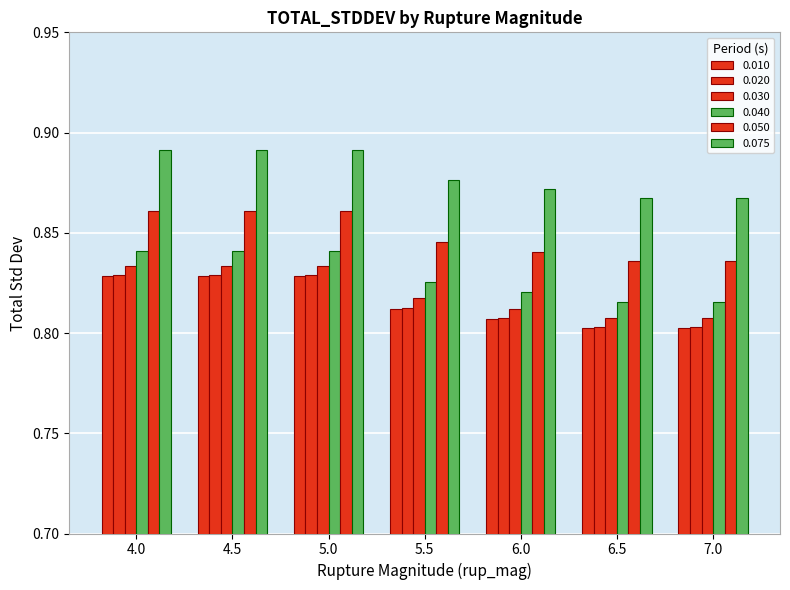

At which category does the chart reach its peak across all series?

4.0